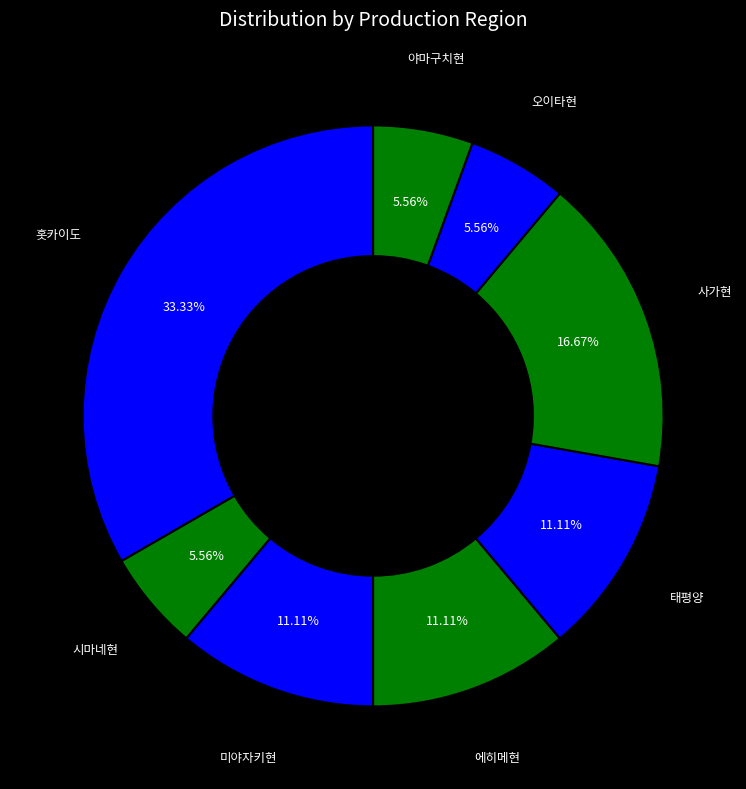

How many slices are in this pie chart?

8